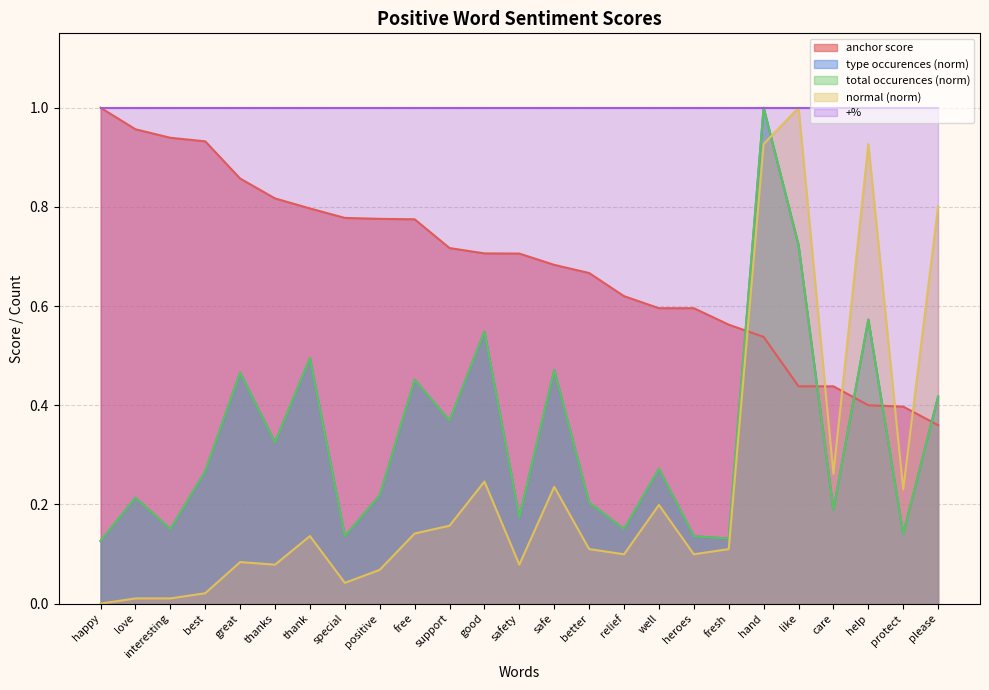

What is the sum of all normal values?

6.1